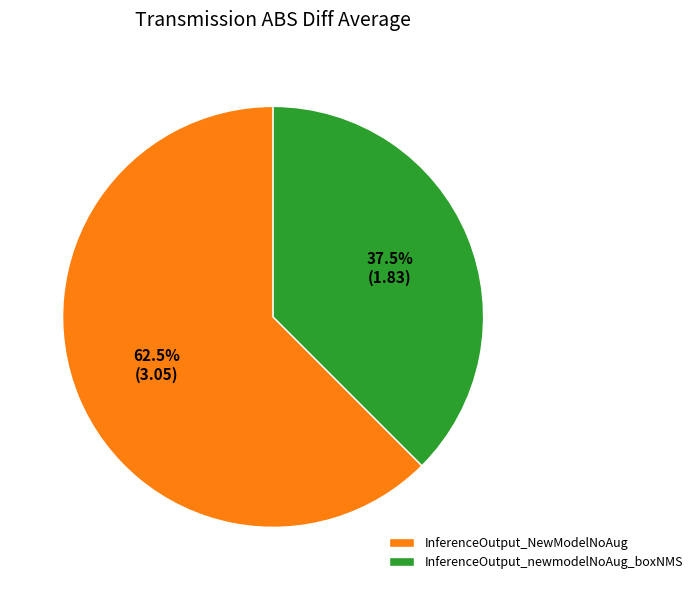

What percentage is NOT represented by InferenceOutput_NewModelNoAug?

37.5%